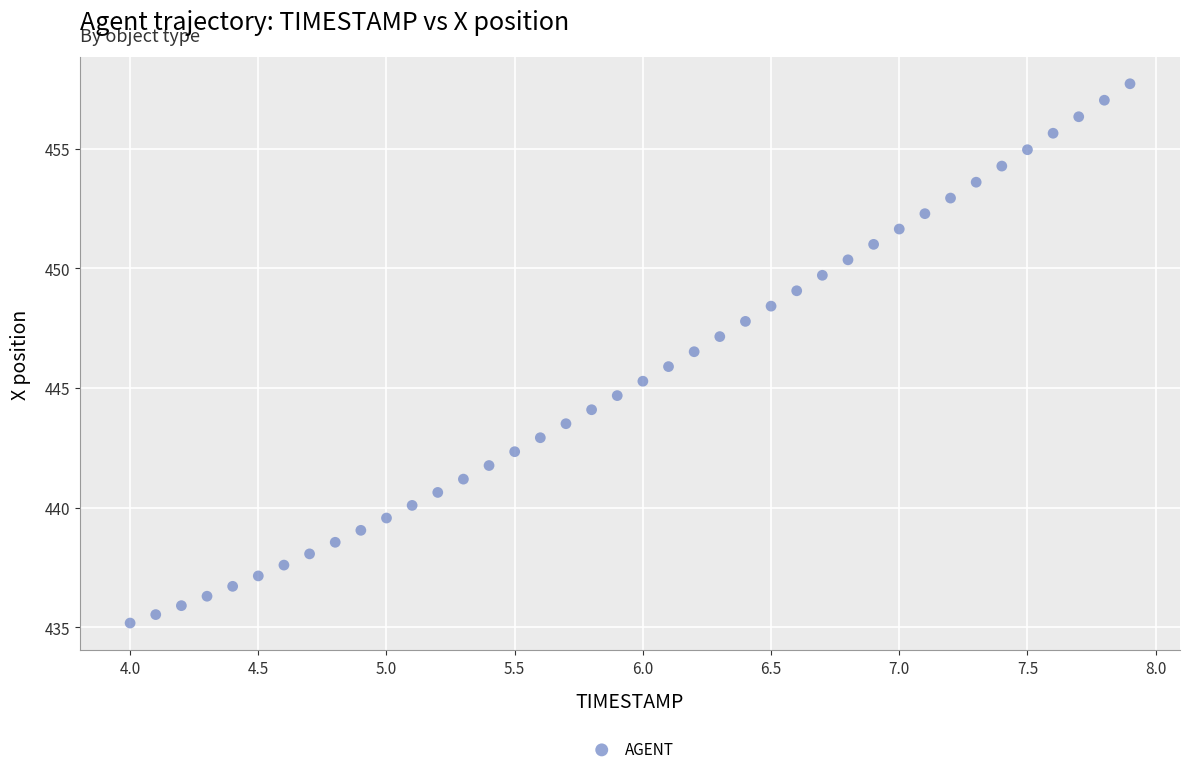

What is the range of Y values (max minus min)?

22.5